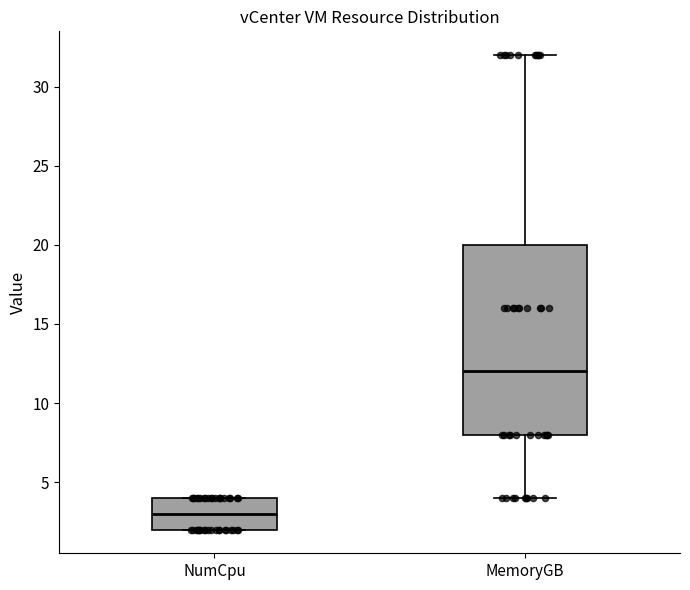

Reading left to right, read every box against the y-axis: the position of its median line, the range the box covers, and the ends of its whiskers. The values are not printed on the chart, so give them approximately, as read against the axis.

NumCpu: median 3, box 2 to 4, whiskers 2 to 4
MemoryGB: median 12, box 8 to 20, whiskers 4 to 32